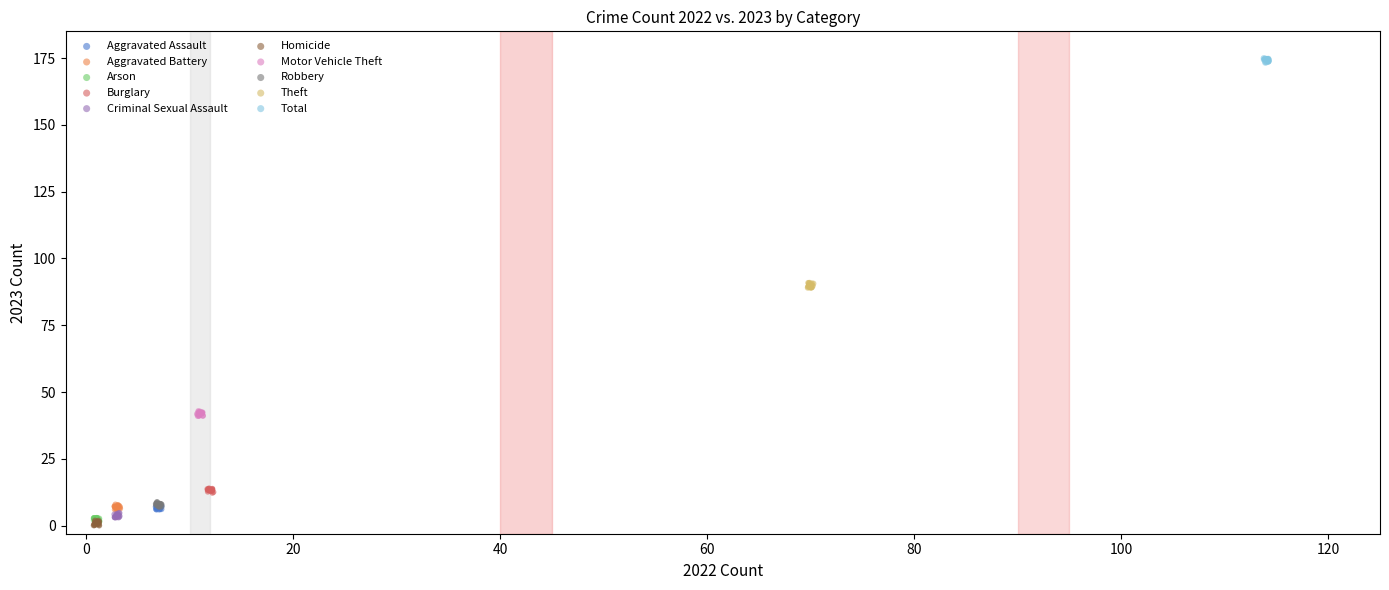

What are all the series names shown in the legend?

Aggravated Assault, Aggravated Battery, Arson, Burglary, Criminal Sexual Assault, Homicide, Motor Vehicle Theft, Robbery, Theft, Total